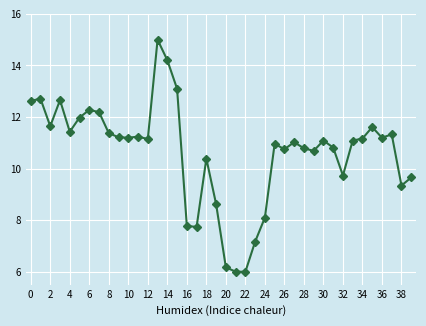

What is the greatest value displayed?

15.0